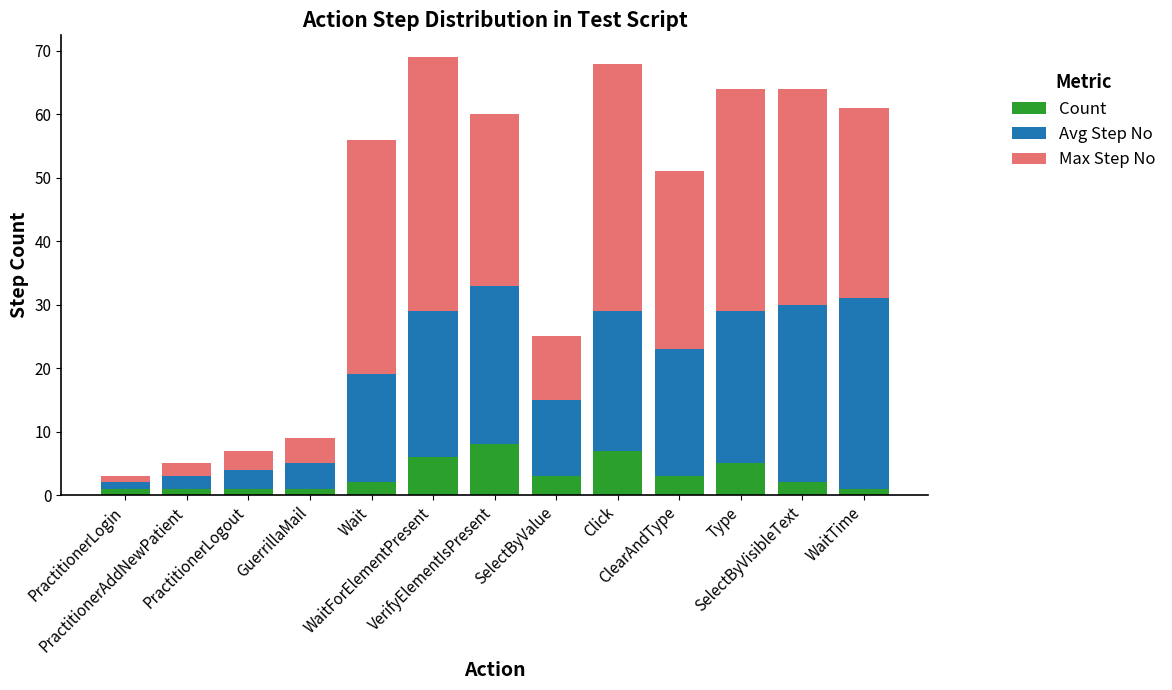

What is the difference between the second highest and second lowest values in the Count series?

6